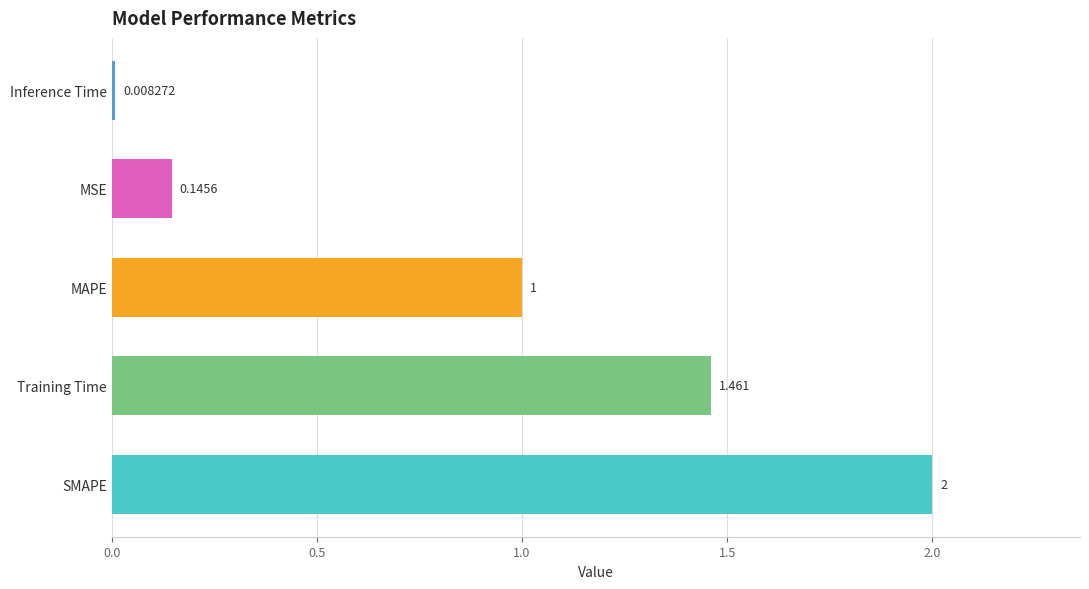

List the labels in order of value, largest first.

SMAPE, Training Time, MAPE, MSE, Inference Time